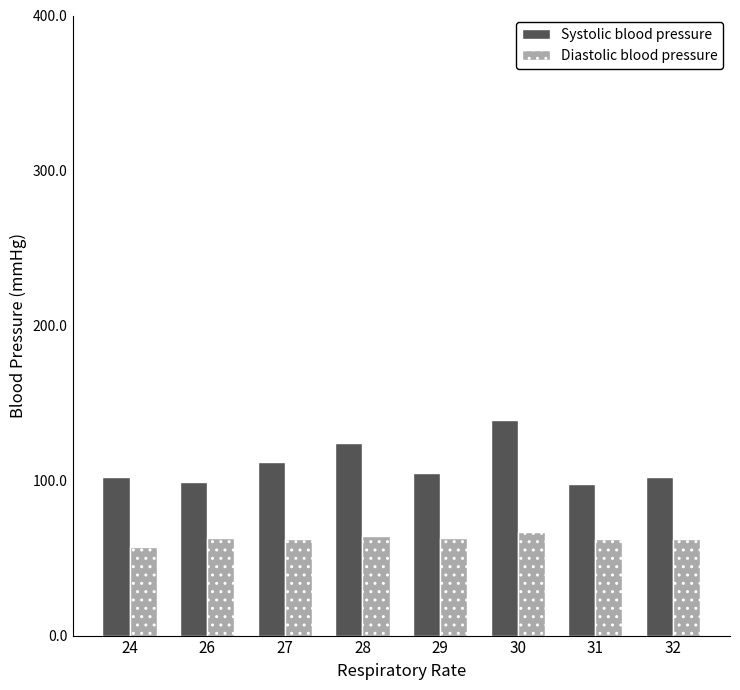

Rank the series by their average value, from lowest to highest.

Diastolic blood pressure, Systolic blood pressure